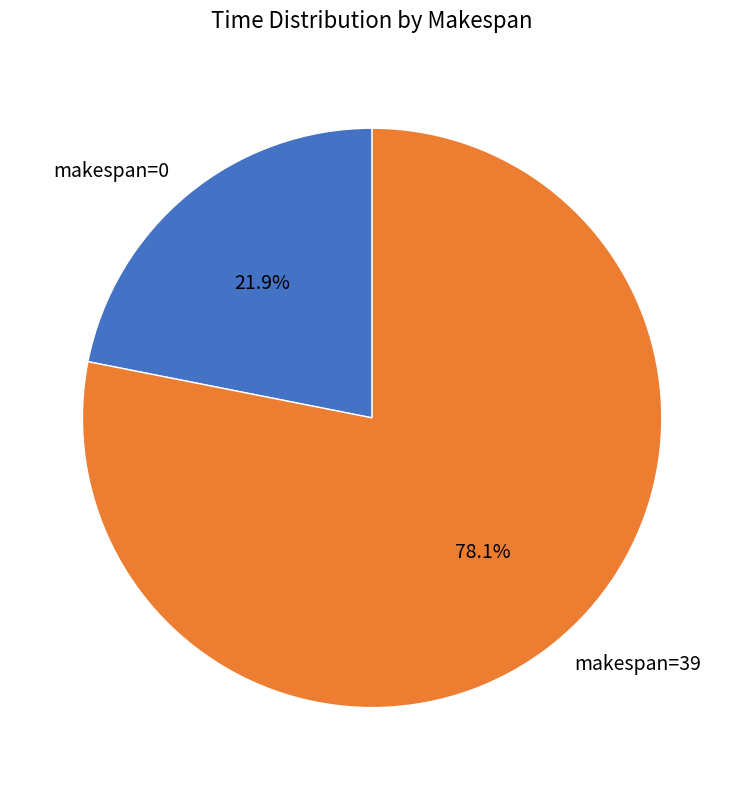

Is makespan=39 the majority of the pie?

Yes